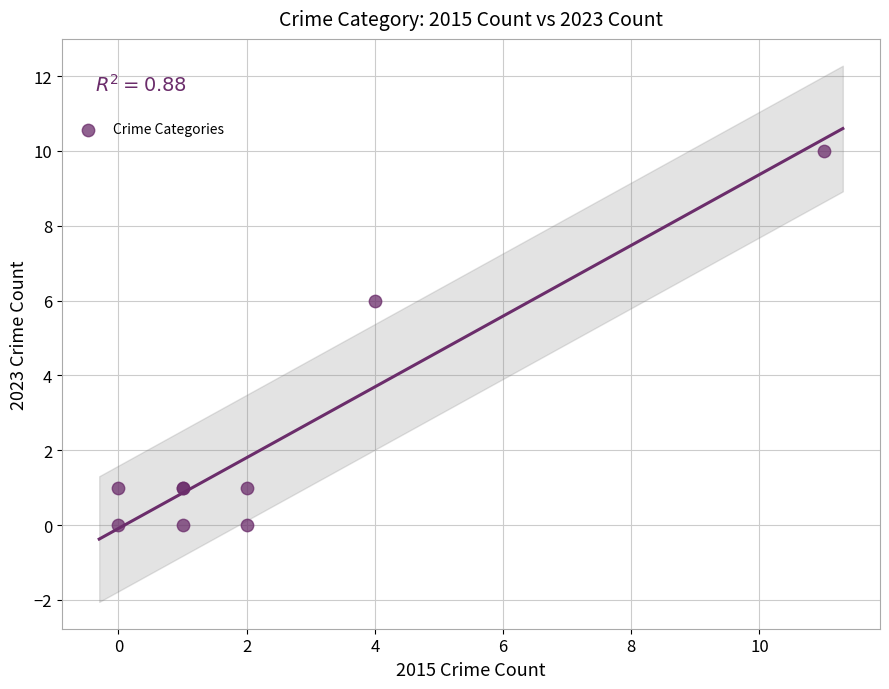

What Y value in the scatter plot is closest to 5?

6